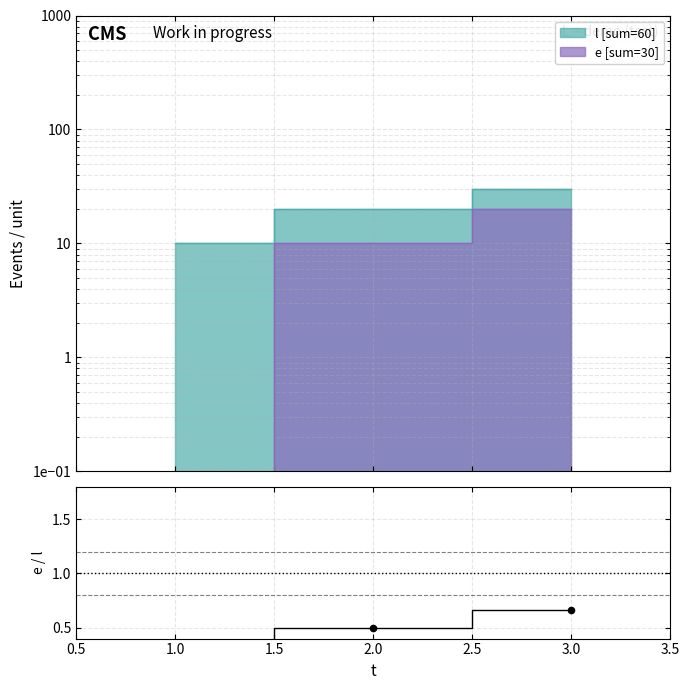

Which has a higher value, 1.0 or 2.0?

2.0